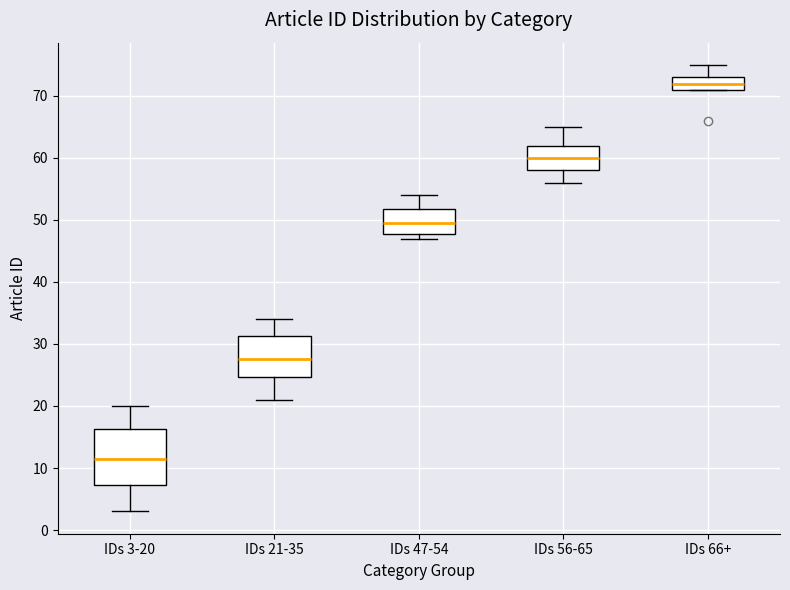

Reading left to right, read every box against the y-axis: the position of its median line, the range the box covers, and the ends of its whiskers. The values are not printed on the chart, so give them approximately, as read against the axis.

IDs 3-20: median 12, box 7 to 16, whiskers 3 to 20
IDs 21-35: median 28, box 25 to 31, whiskers 21 to 34
IDs 47-54: median 50, box 48 to 52, whiskers 47 to 54
IDs 56-65: median 60, box 58 to 62, whiskers 56 to 65
IDs 66+: median 72, box 71 to 73, whiskers 71 to 75